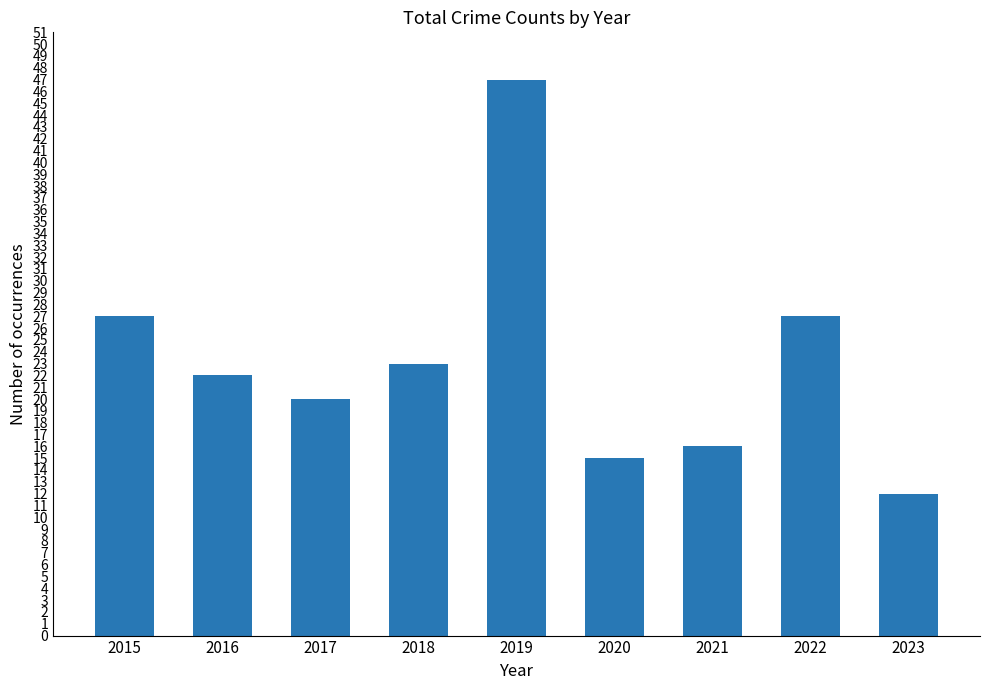

Reading right to left, list all the values displayed in this chart.

12	27	16	15	47	23	20	22	27